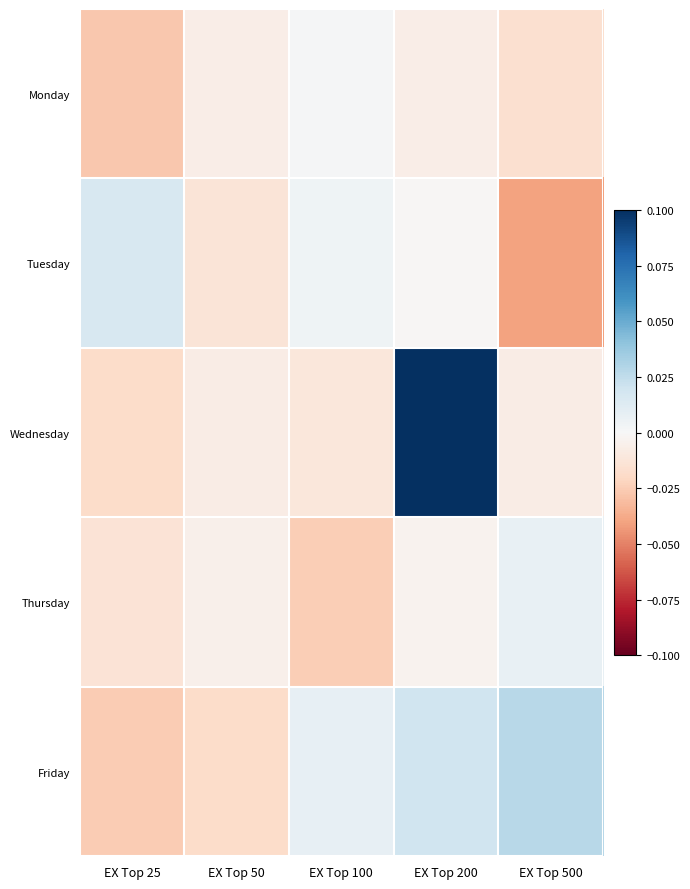

Reading left to right, what are all the values shown in this chart?

Monday: EX Top 25=-0.0	EX Top 50=-0.0	EX Top 100=0.0	EX Top 200=-0.0	EX Top 500=-0.0
Tuesday: EX Top 25=0.0	EX Top 50=-0.0	EX Top 100=0.0	EX Top 200=-0.0	EX Top 500=-0.0
Wednesday: EX Top 25=-0.0	EX Top 50=-0.0	EX Top 100=-0.0	EX Top 200=0.2	EX Top 500=-0.0
Thursday: EX Top 25=-0.0	EX Top 50=-0.0	EX Top 100=-0.0	EX Top 200=-0.0	EX Top 500=0.0
Friday: EX Top 25=-0.0	EX Top 50=-0.0	EX Top 100=0.0	EX Top 200=0.0	EX Top 500=0.0